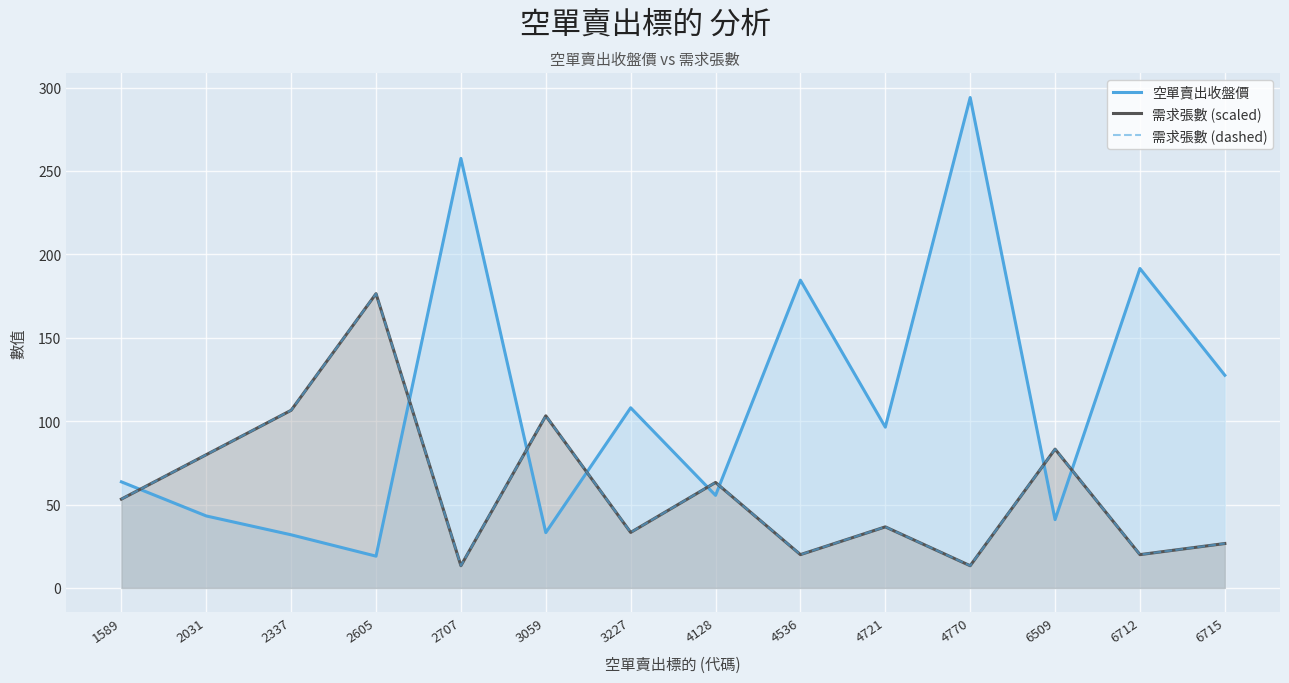

At how many categories does at least one series exceed 58?

14